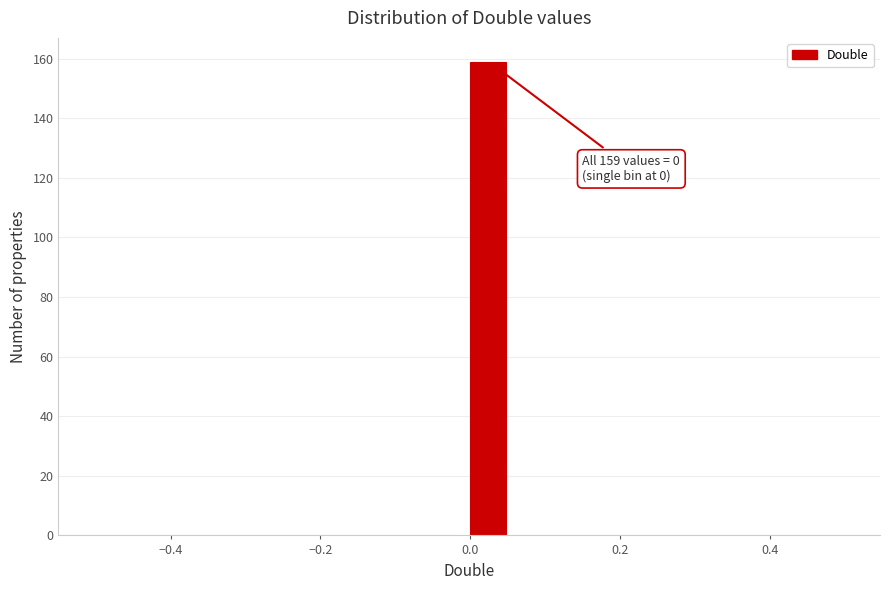

Around what value on the x-axis is the tallest bar? Give the approximate position of its centre, as read against the axis.

0.02